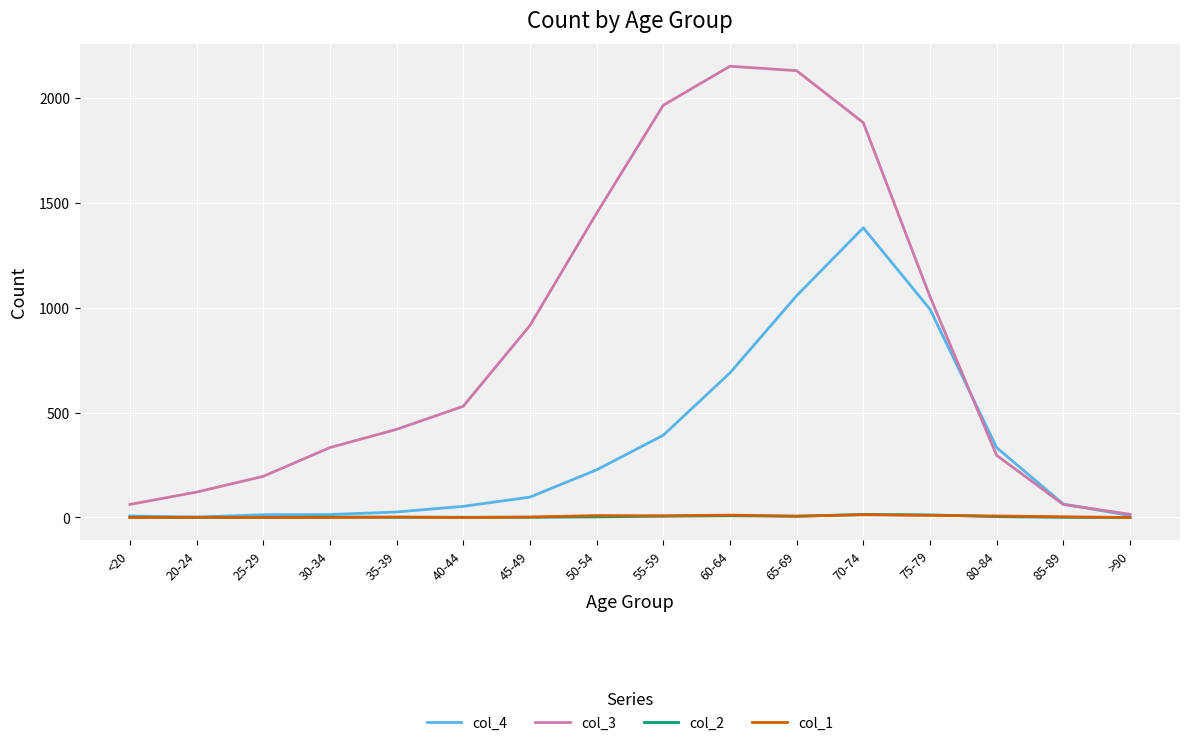

Count the number of data series in this chart.

4